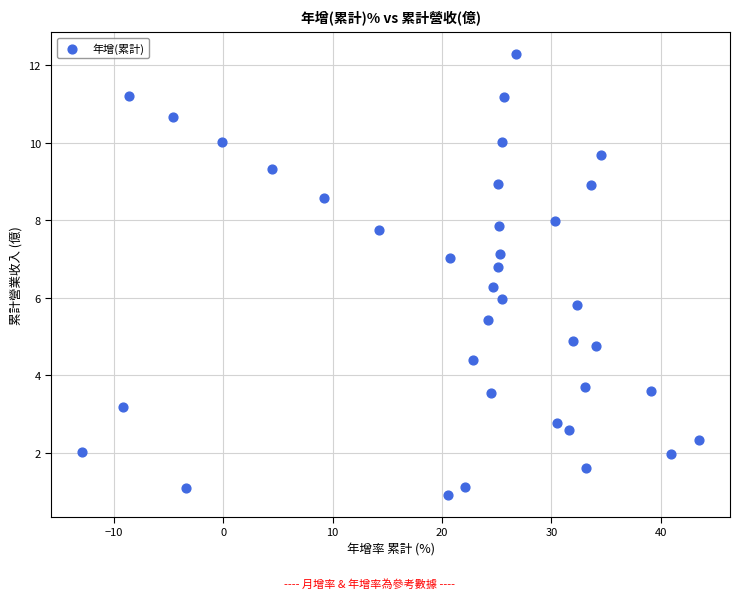

What is the range of X values (max minus min)?

56.4